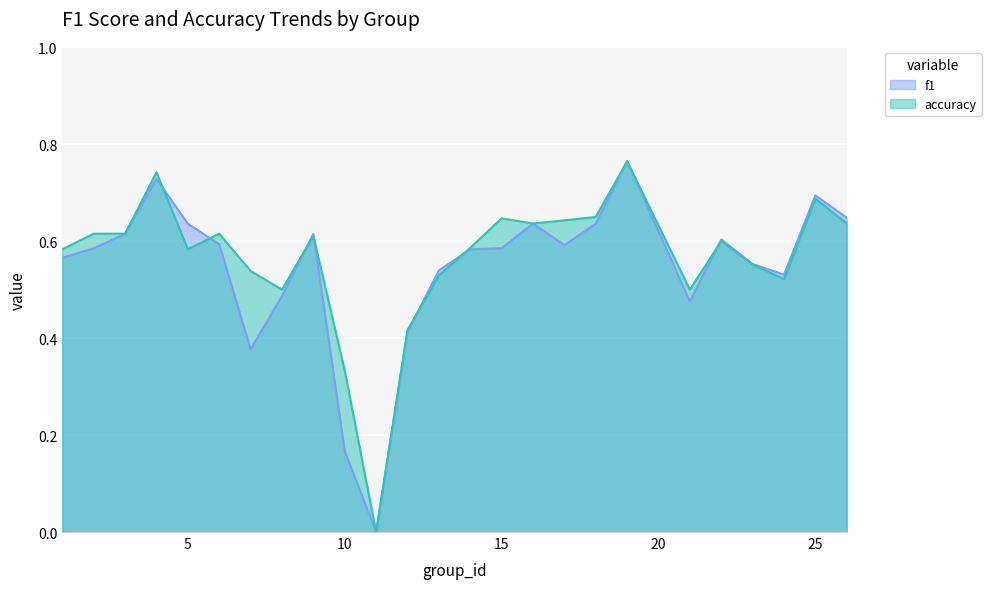

How many intersections are there between f1 and accuracy?

7